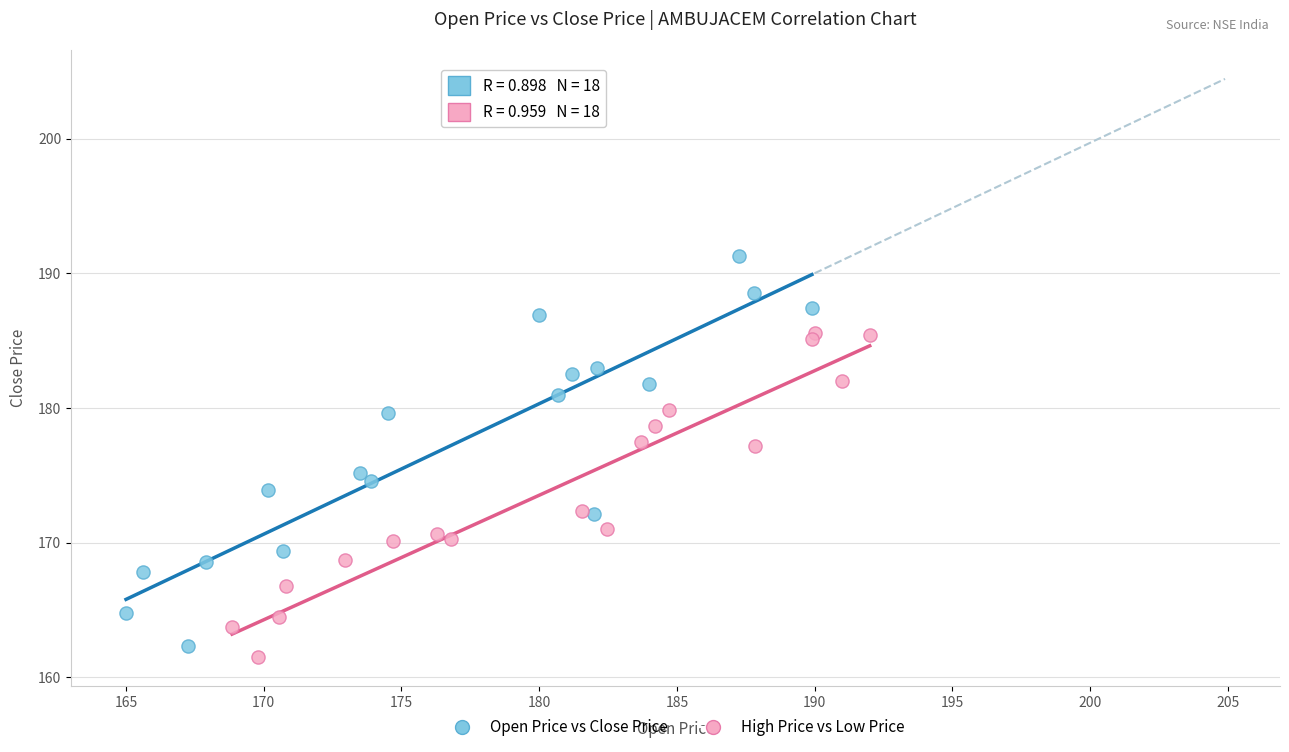

Which series contains the highest Y value?

Open Price vs Close Price